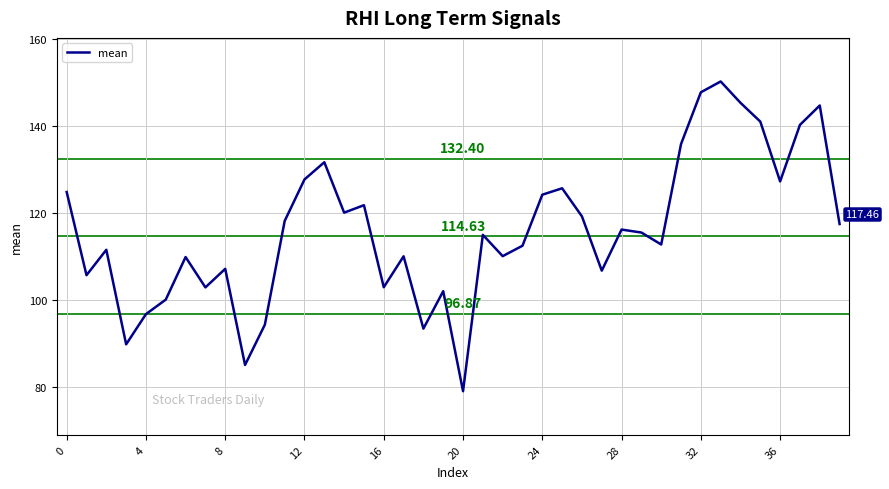

Count the number of categories in the chart.

40